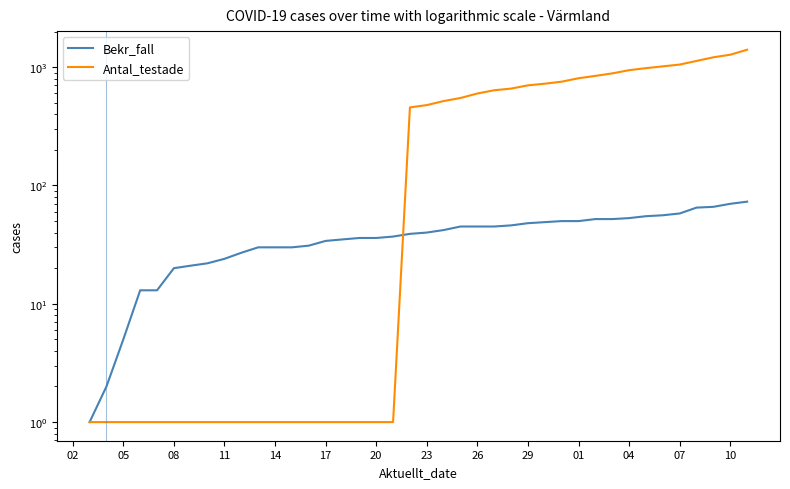

Which series has the largest total across all categories?

Antal_testade